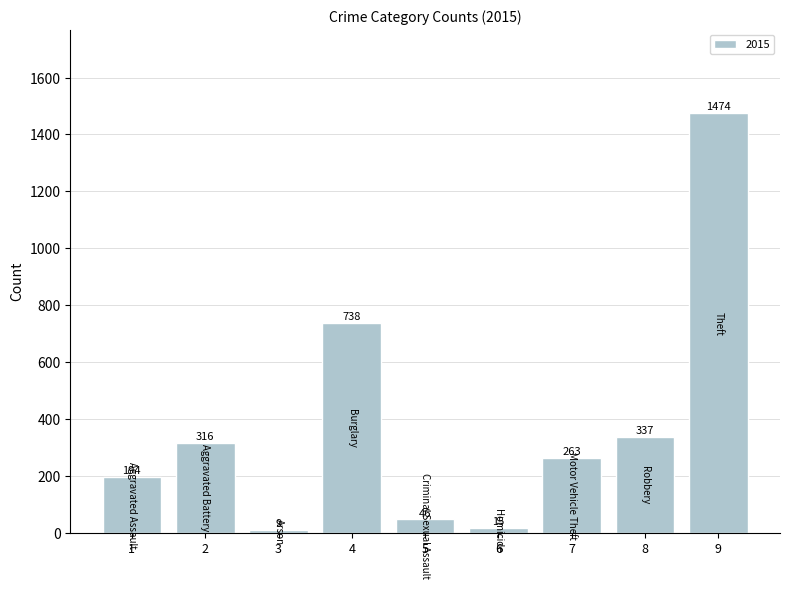

How many bars are there in total?

9